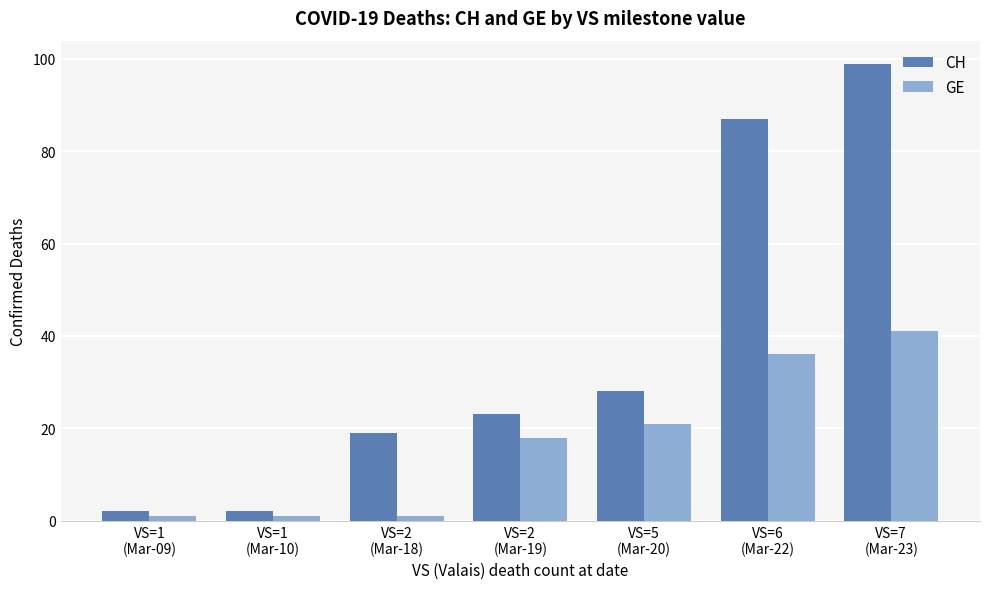

What is the smallest value displayed?

1